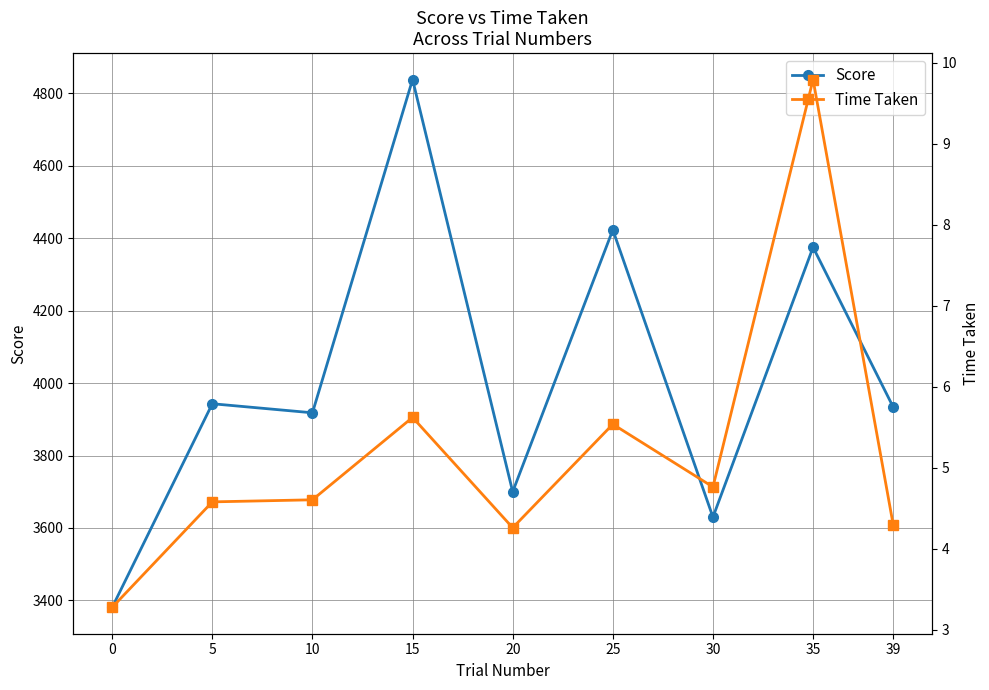

True or false: Score has a value of 3943.0 at 5.

True